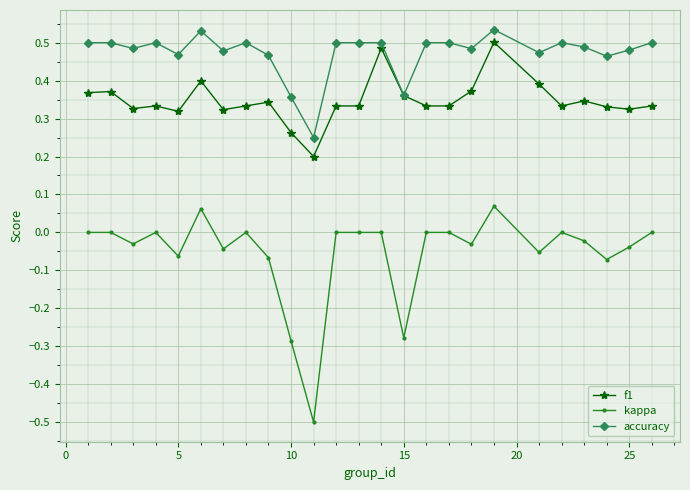

Which series has the largest total across all categories?

accuracy